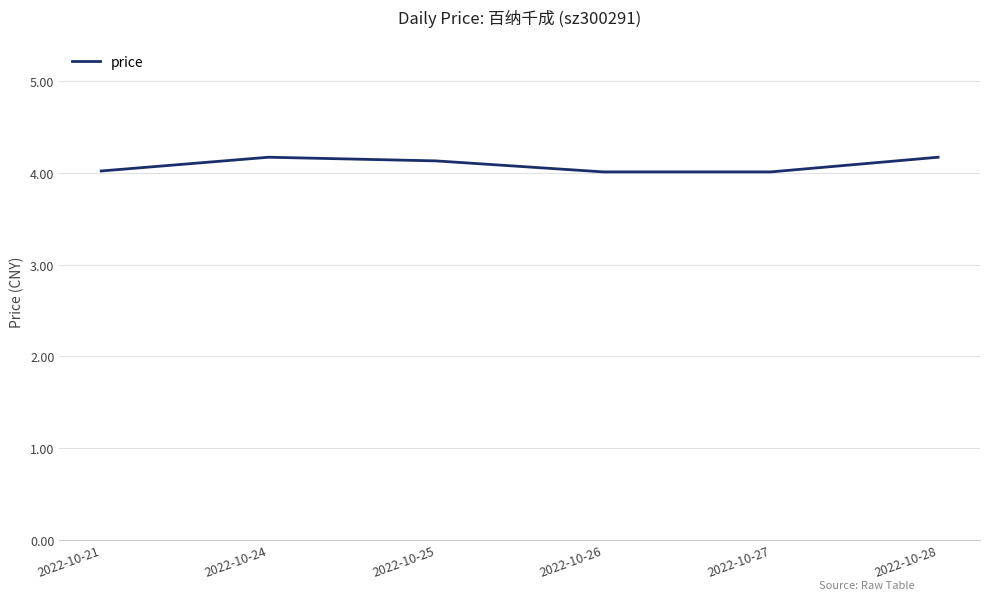

How many lines are shown in the chart?

1